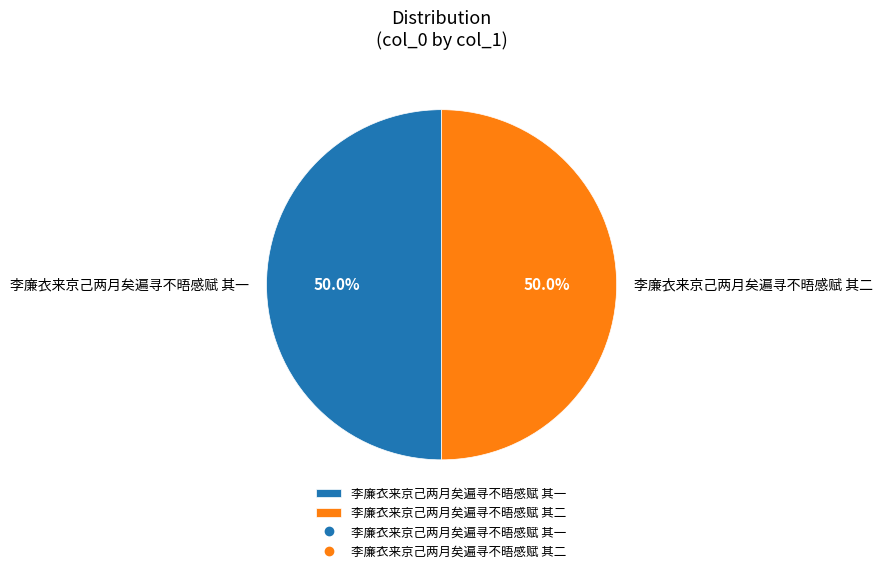

What percentage is NOT represented by 李廉衣来京己两月矣遍寻不晤感赋 其一?

50.0%